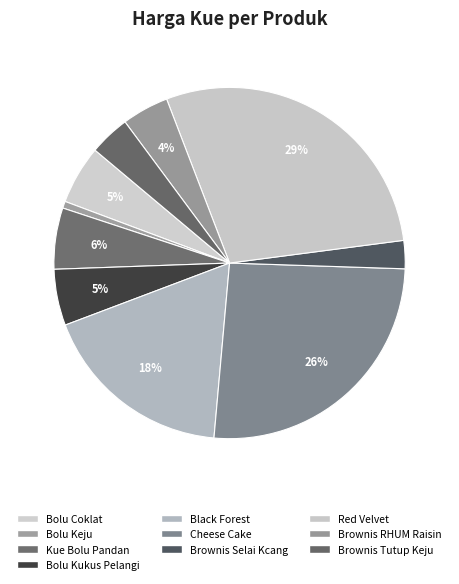

Count the number of slices in the pie.

10